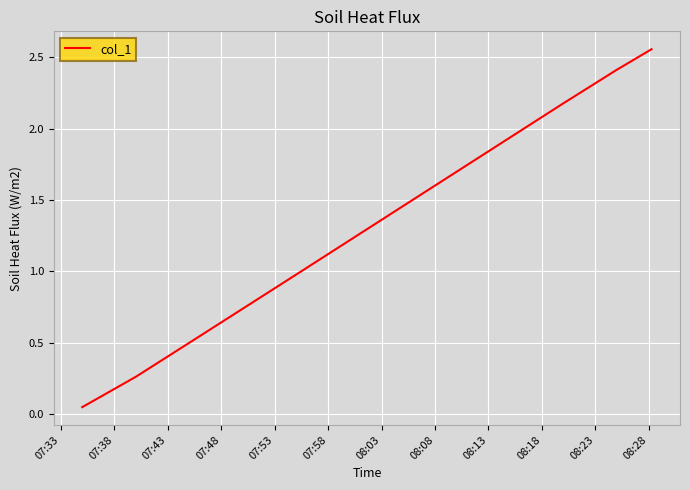

What is the difference between the maximum and minimum values?

2.5